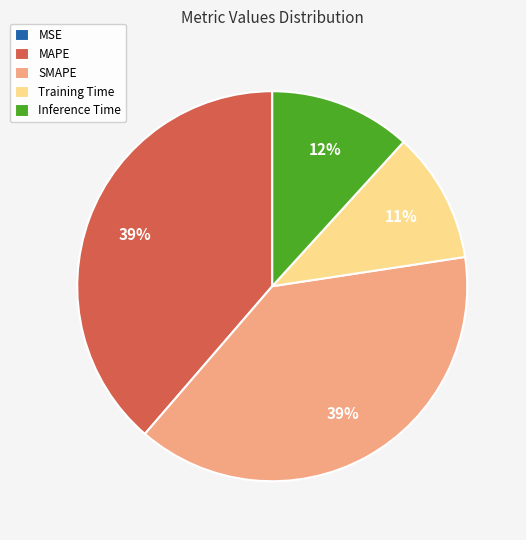

Is it true that MAPE is 39% of the pie?

True